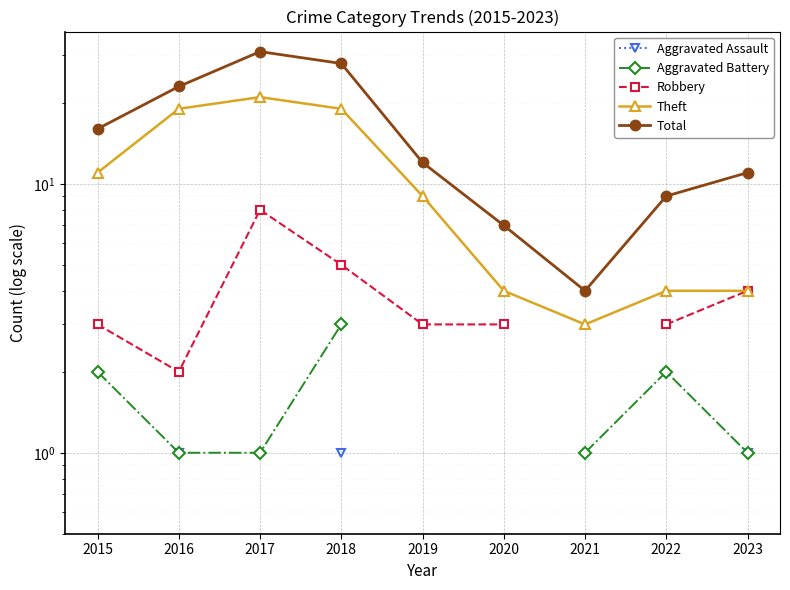

Is this an area chart (filled region under the line)?

No